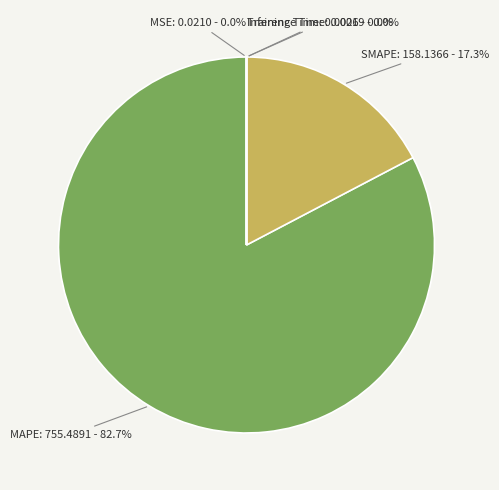

Which slice is the largest?

MAPE